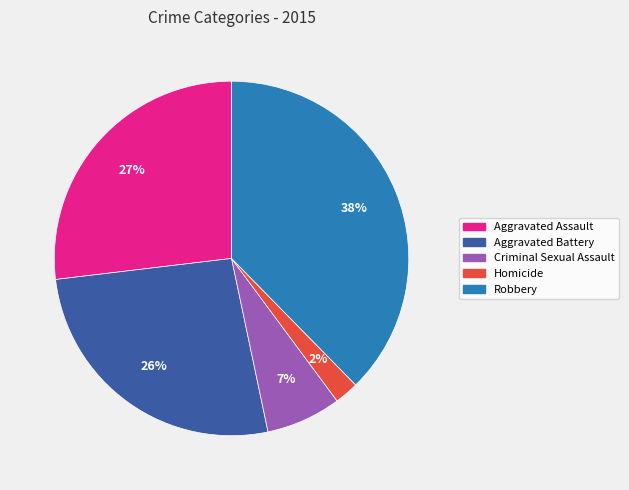

What is the smallest slice in the pie chart?

Homicide